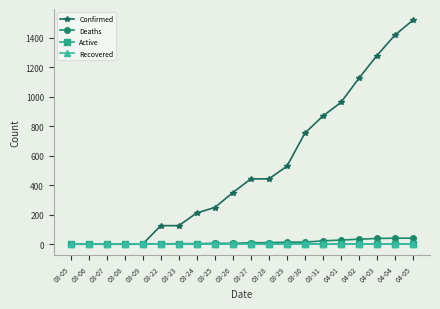

Between 03-31 and 04-05, which is larger?

04-05